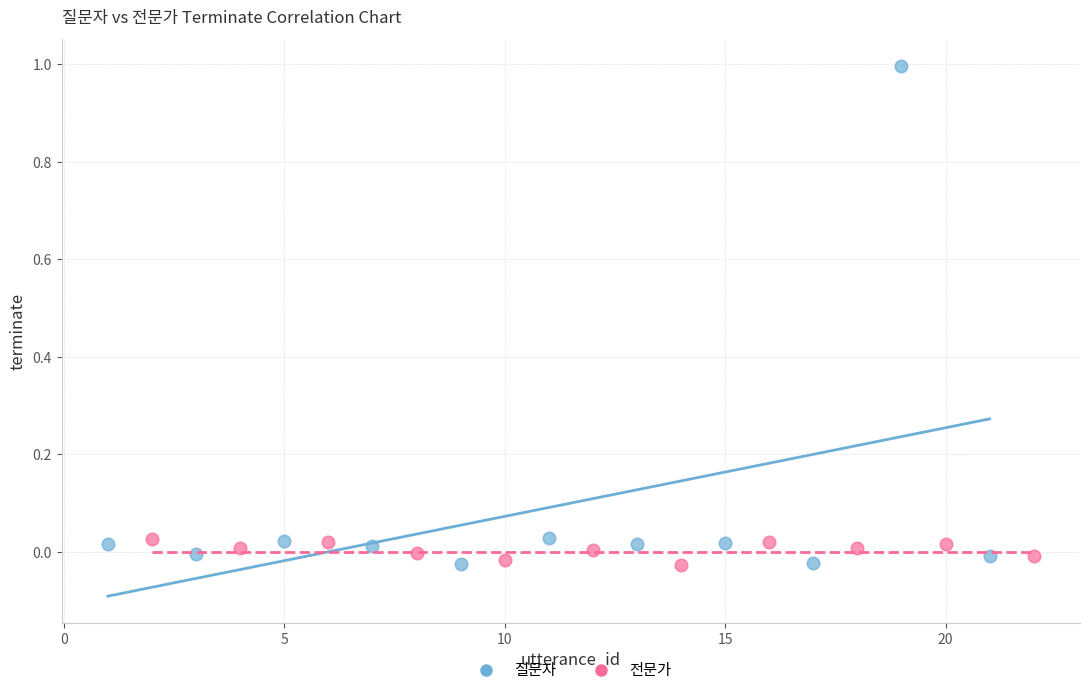

What are all the series names shown in the legend?

질문자, 전문가